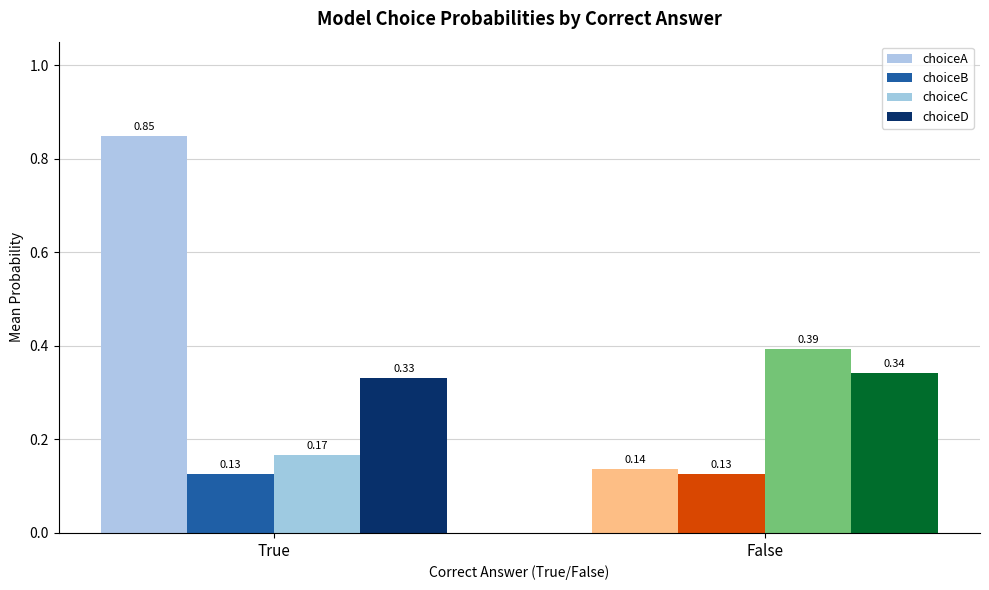

Which series has the largest range (max minus min)?

choiceA